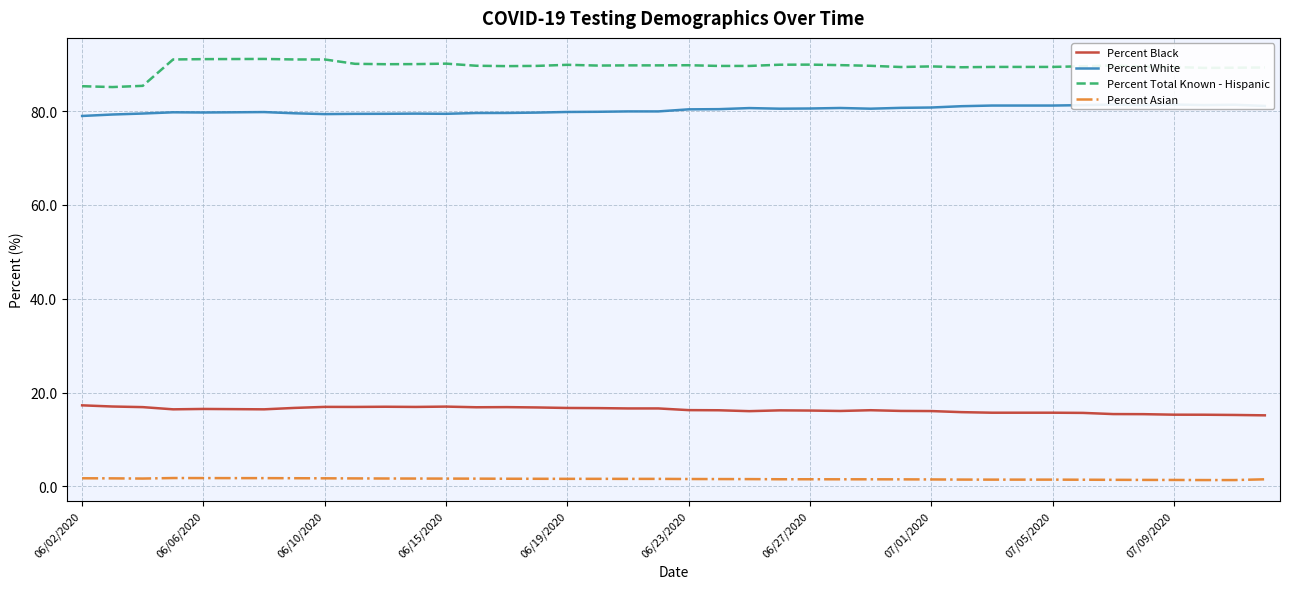

Reading right to left, extract all data points from this chart.

Percent Black: 15.2	15.2	15.3	15.3	15.4	15.4	15.7	15.7	15.7	15.7	15.8	16.1	16.1	16.2	16.1	16.2	16.2	16.1	16.2	16.3	16.6	16.6	16.7	16.7	16.8	16.9	16.9	17.0	16.9	17.0	16.9	17.0	16.7	16.4	16.5	16.5	16.4	16.9	17.0	17.3
Percent White: 81.1	81.3	81.3	81.4	81.3	81.4	81.3	81.2	81.2	81.2	81.0	80.8	80.7	80.5	80.7	80.5	80.5	80.6	80.4	80.4	79.9	79.9	79.8	79.8	79.7	79.6	79.6	79.4	79.5	79.4	79.4	79.3	79.5	79.8	79.7	79.7	79.7	79.5	79.3	79.0
Percent Total Known - Hispanic: 89.3	89.2	89.2	89.4	89.5	89.7	89.5	89.4	89.4	89.4	89.3	89.5	89.4	89.6	89.8	89.9	89.9	89.6	89.6	89.8	89.7	89.7	89.7	89.8	89.6	89.6	89.7	90.1	90.0	90.0	90.1	91.0	91.0	91.1	91.1	91.1	91.0	85.4	85.1	85.3
Percent Asian: 1.5	1.4	1.4	1.4	1.4	1.4	1.4	1.5	1.5	1.5	1.5	1.5	1.5	1.5	1.5	1.5	1.5	1.6	1.6	1.6	1.6	1.6	1.6	1.6	1.6	1.6	1.7	1.7	1.7	1.7	1.7	1.7	1.8	1.8	1.8	1.8	1.8	1.7	1.7	1.8